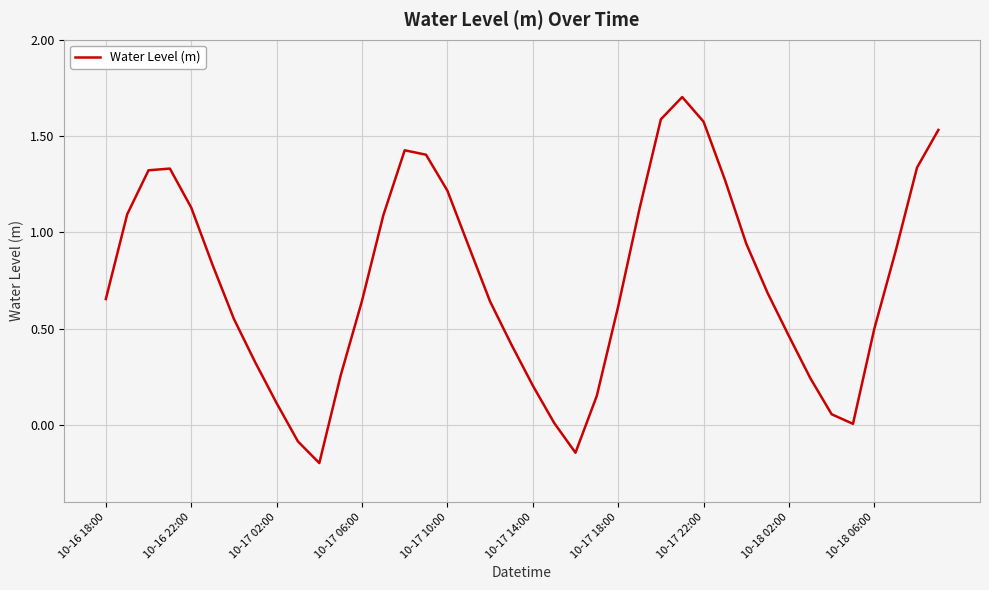

What is the greatest value displayed?

1.7